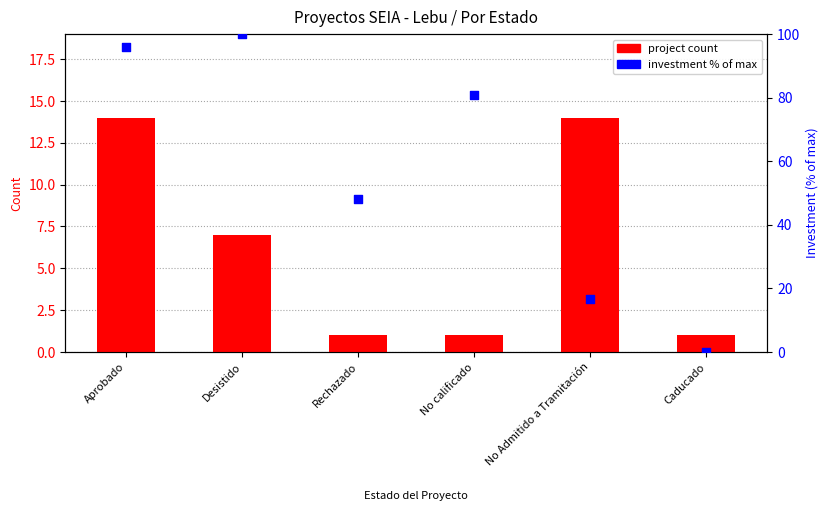

Is the value of project count at Desistido greater than the value of investment % of max at Desistido?

No